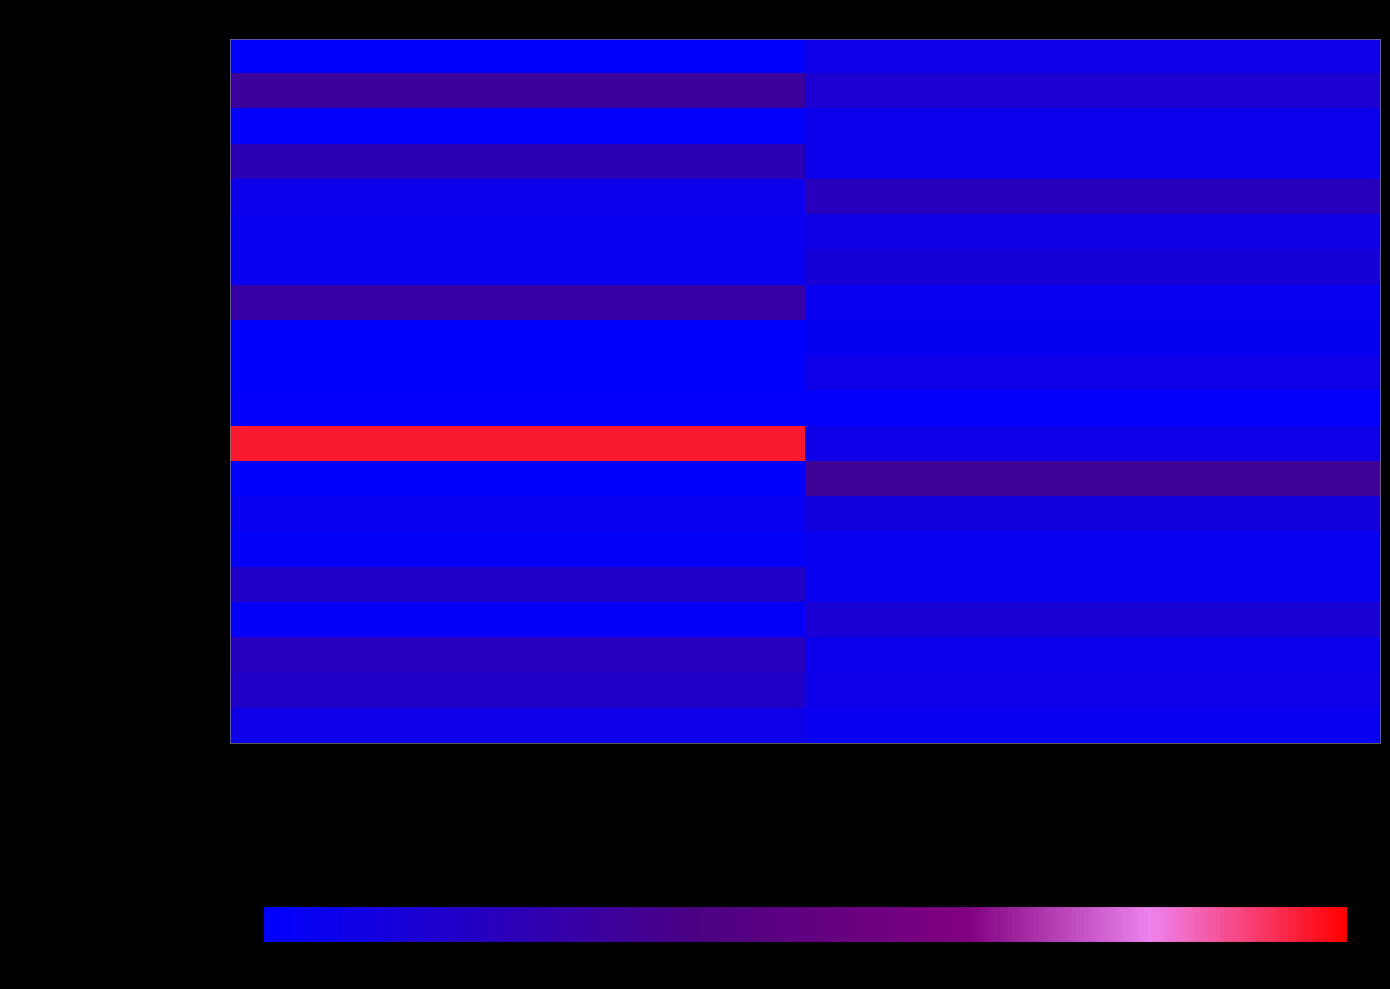

What is the spread (max minus min) of values at Duracion Promedio (Min)?

35